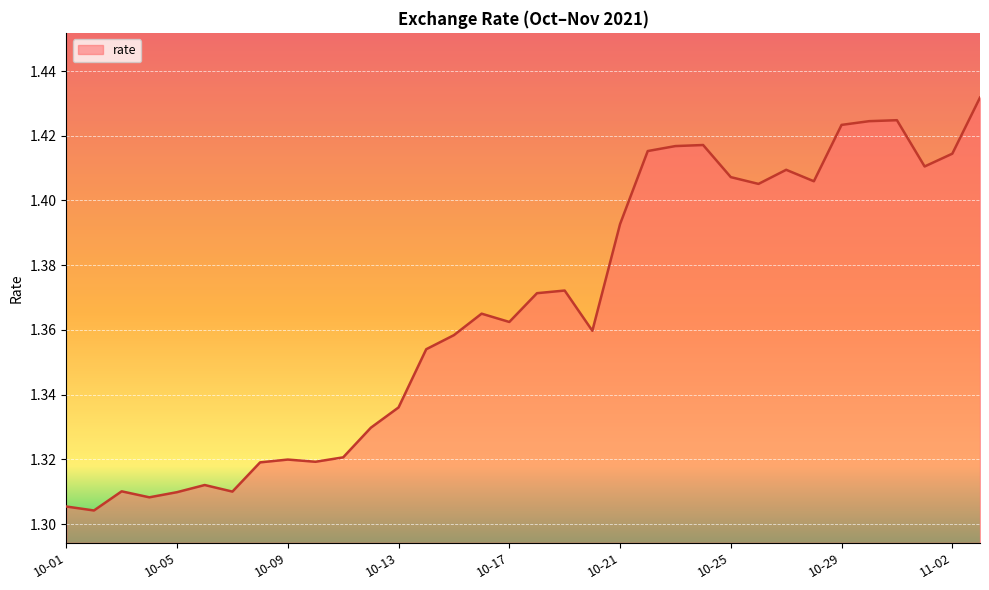

Does the chart display data point markers on the line(s)?

No